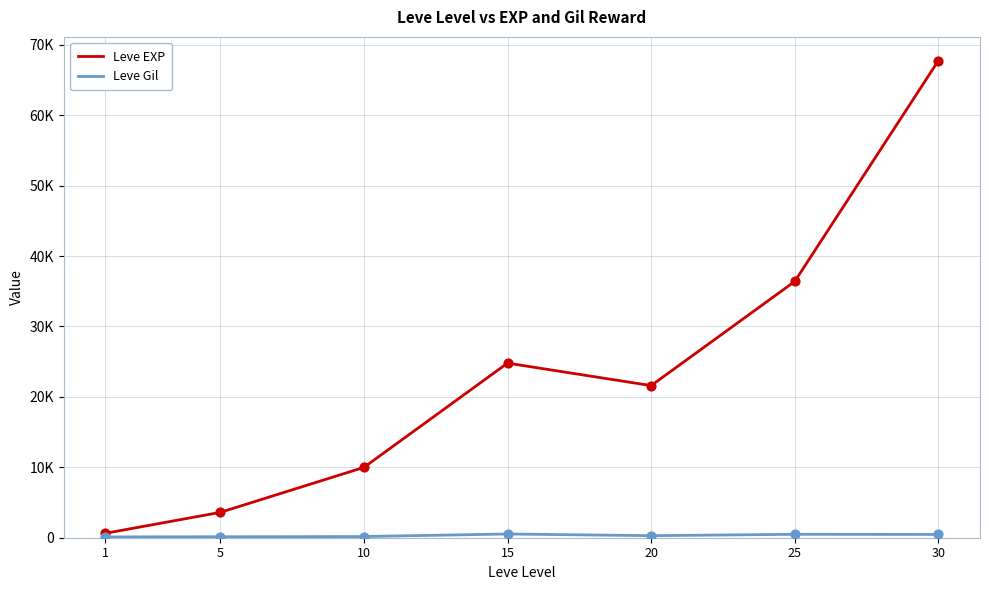

Is the value of Leve Gil at 10 greater than the value of Leve EXP at 5?

No